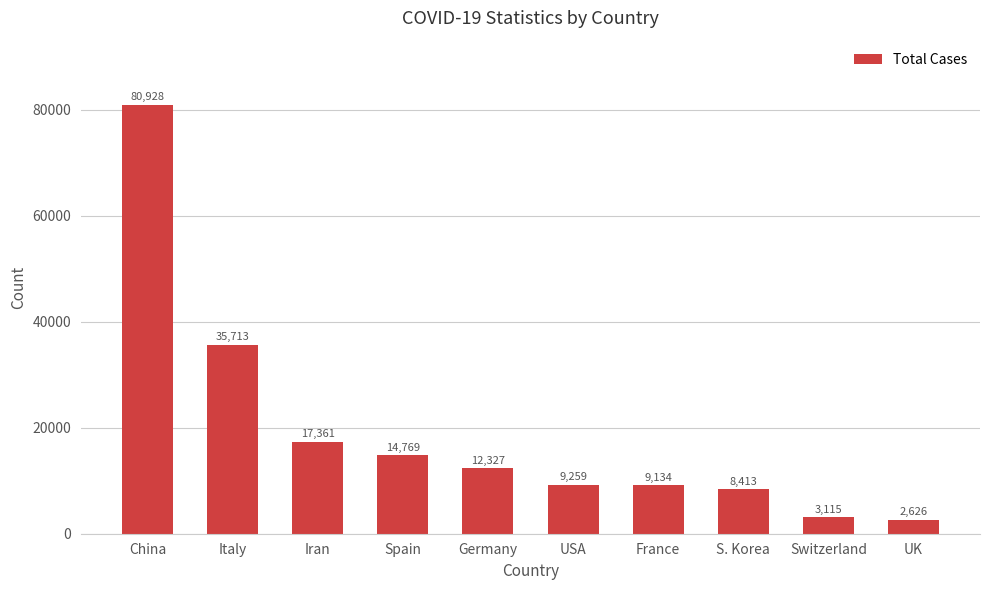

Is it true that the value at UK is 2626?

True